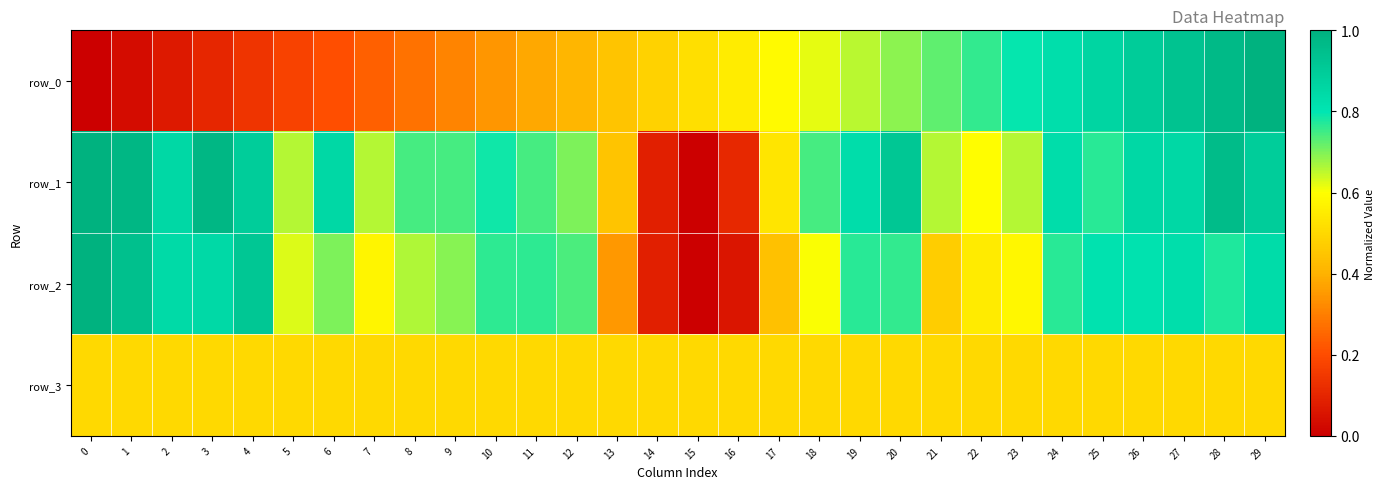

At which category is the sum across all series the highest?

29